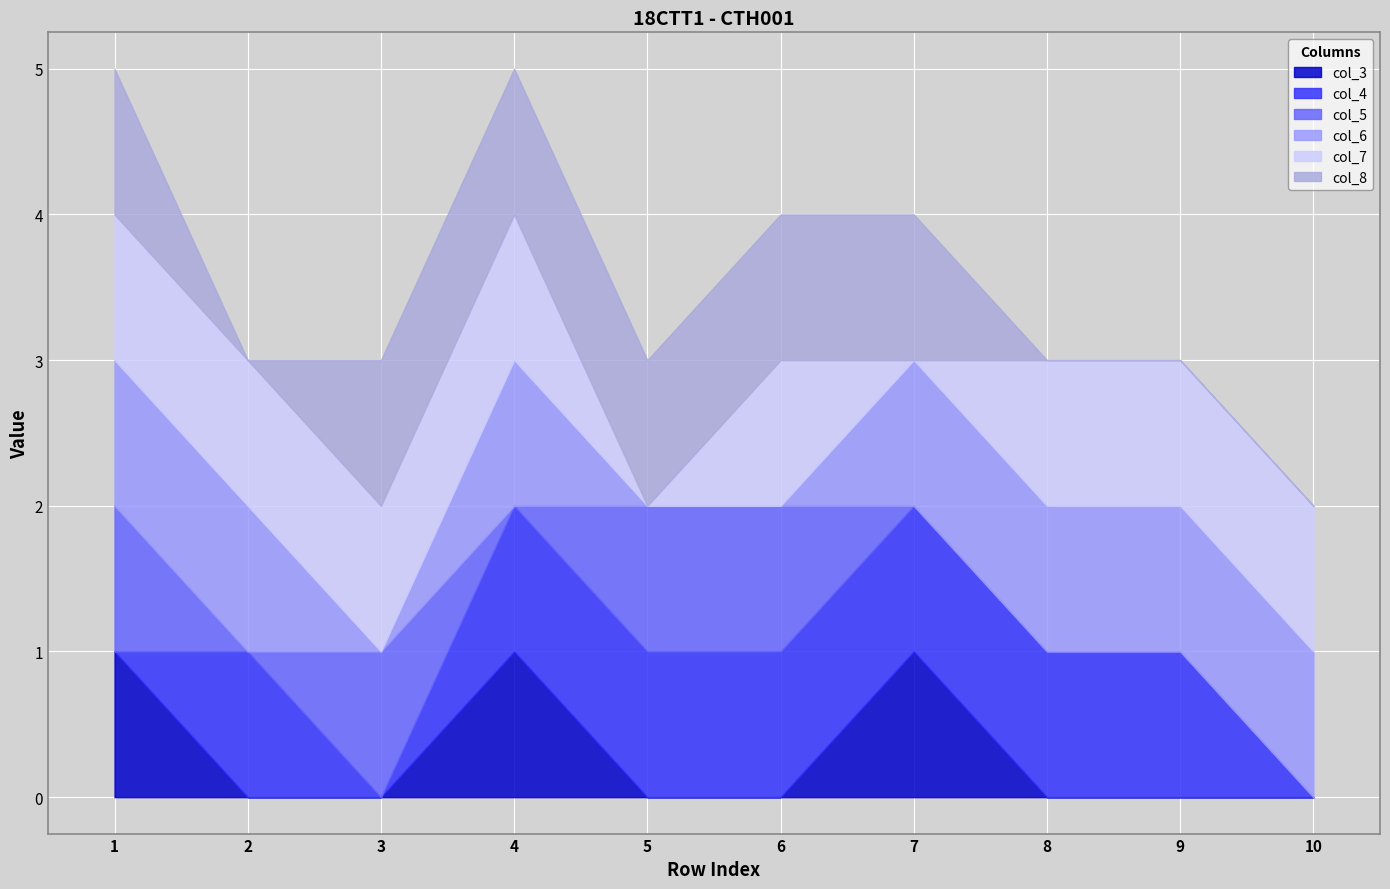

Which label corresponds to the largest value in the chart?

1